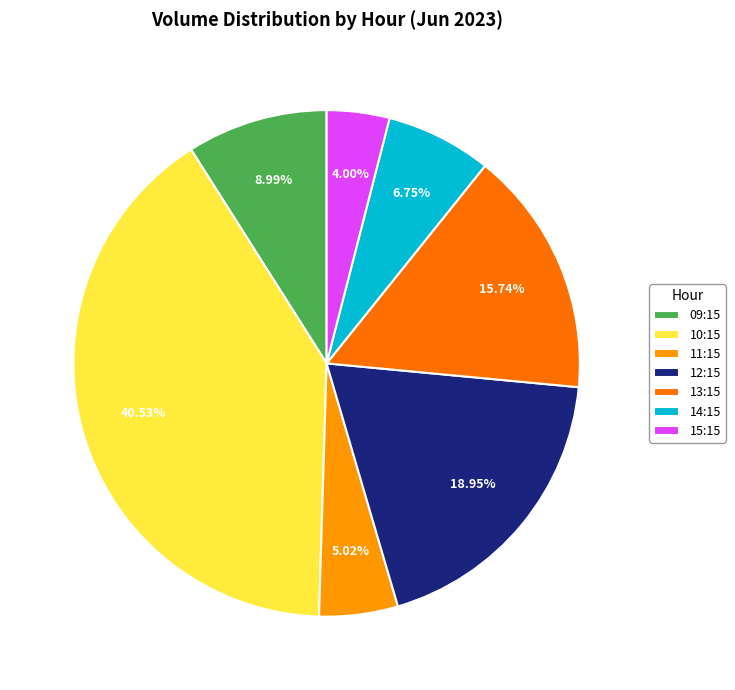

What is the ratio of the value at 14:15 to the value at 13:15?

0.4